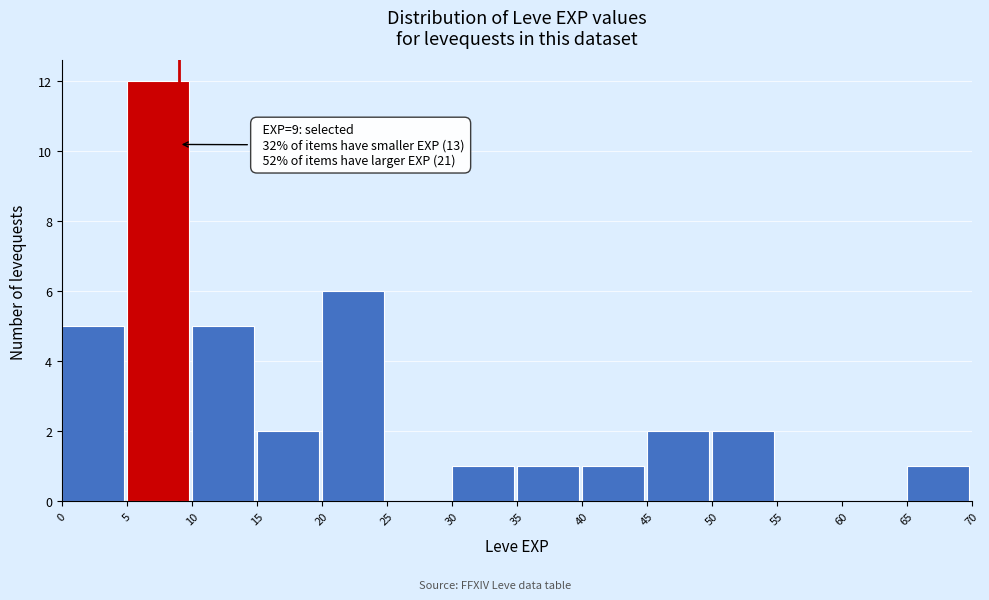

Over which range of the x-axis is the bar tallest?

5 to 10